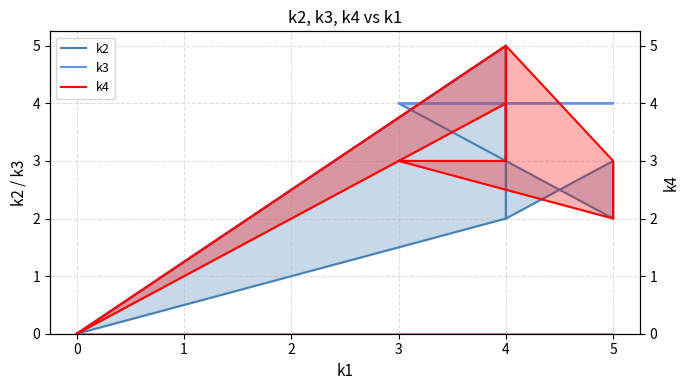

Which series ends up on top after the final intersection of k2 and k4?

k2